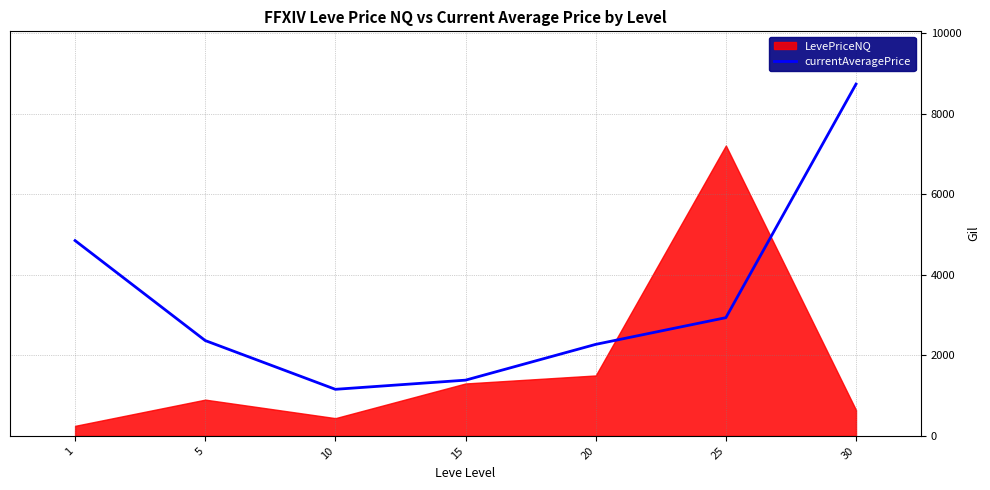

True or false: the data has more than 1 interior local peaks.

False